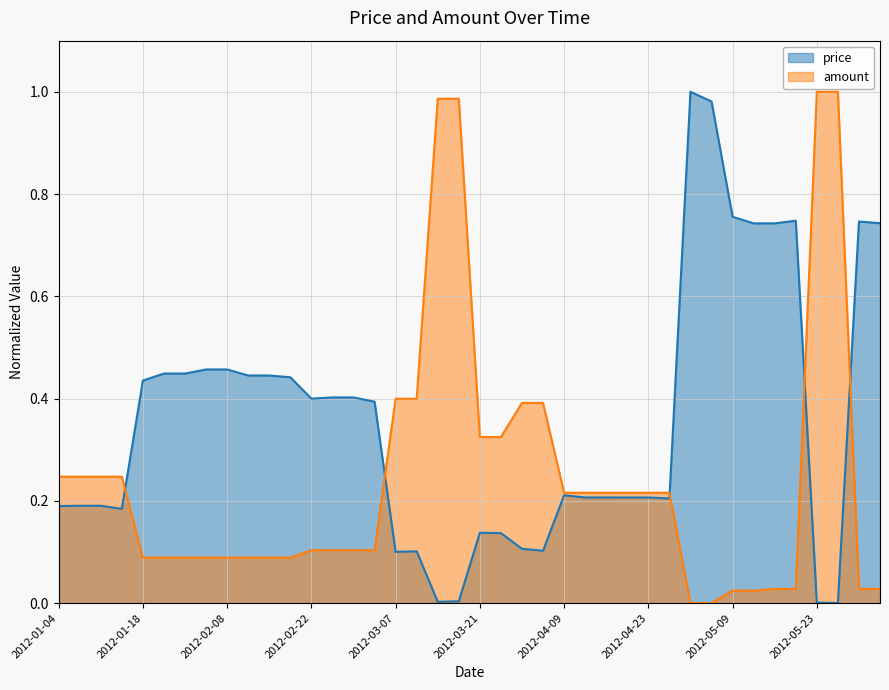

List the series in order of their overall mean, highest first.

price, amount